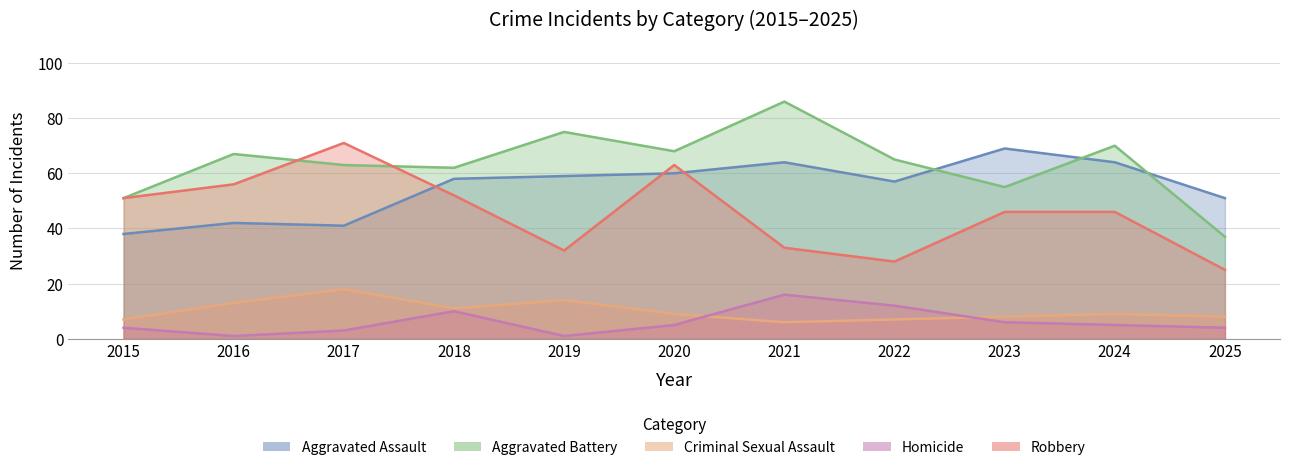

What is the value of the Aggravated Battery point at the 4th from the left?

62